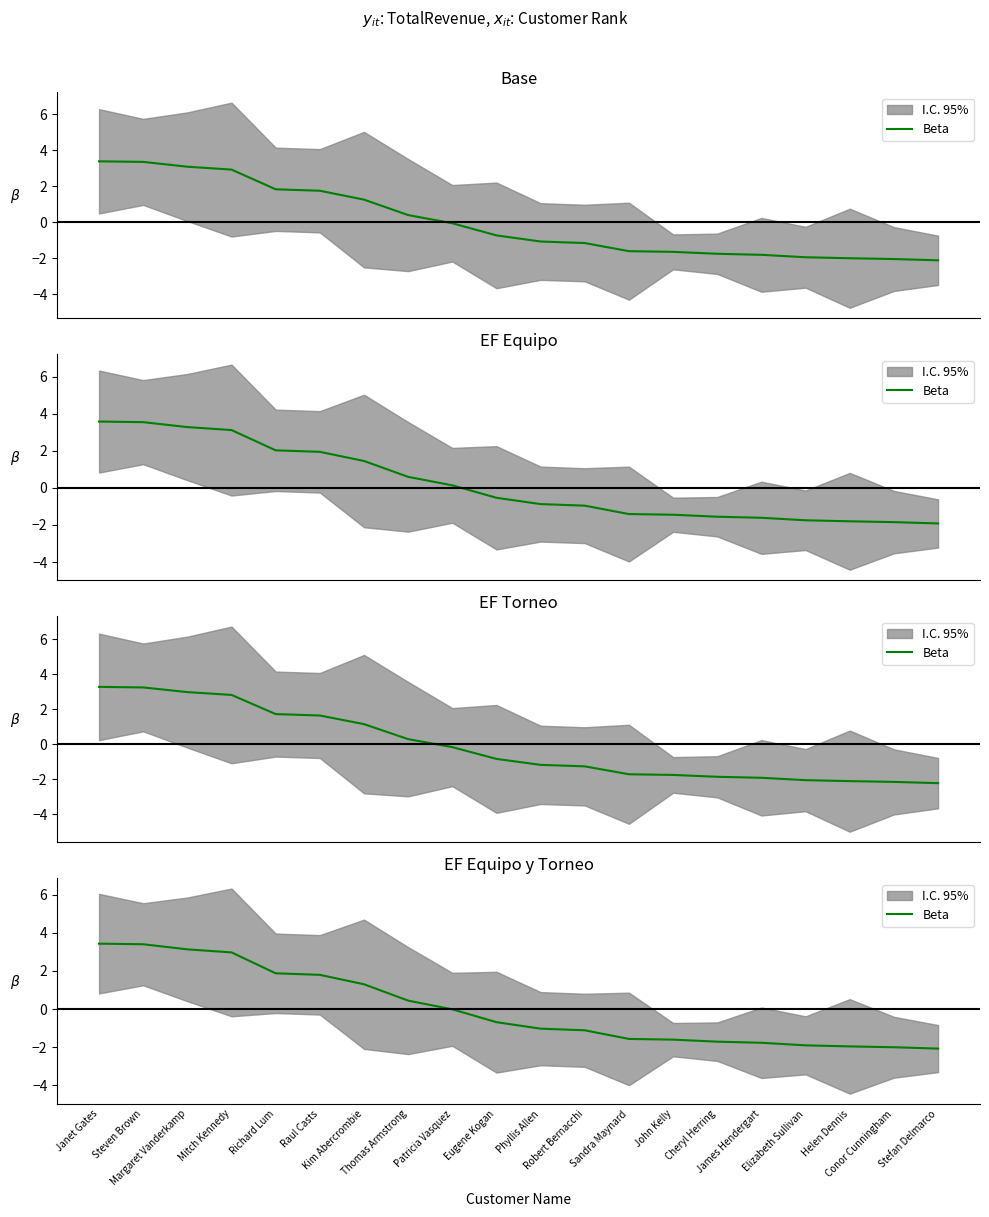

Which has a higher value, Mitch Kennedy or Steven Brown?

Steven Brown